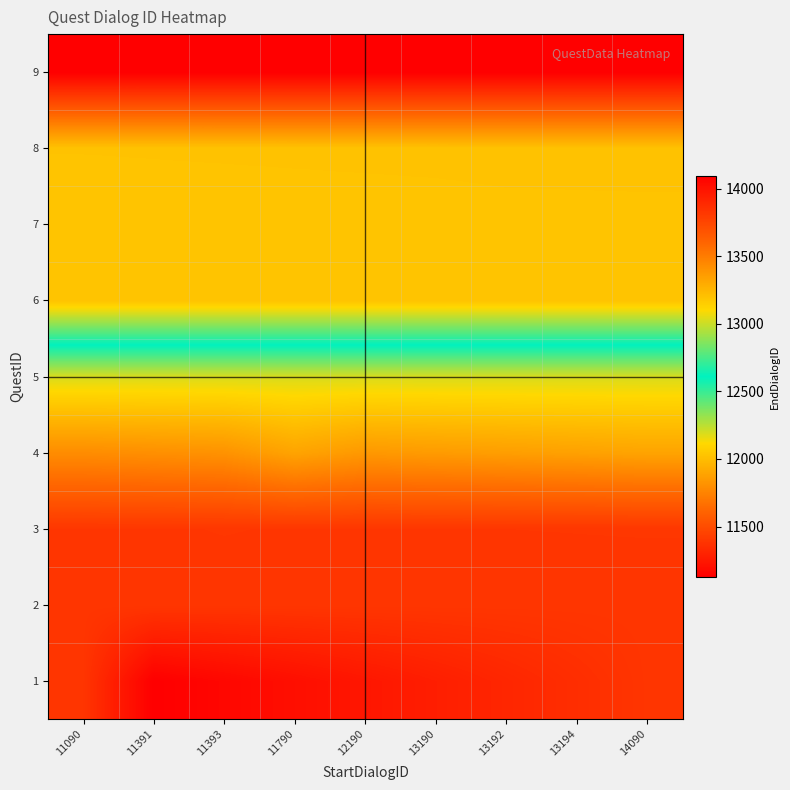

Which label corresponds to the smallest value in the chart?

11391